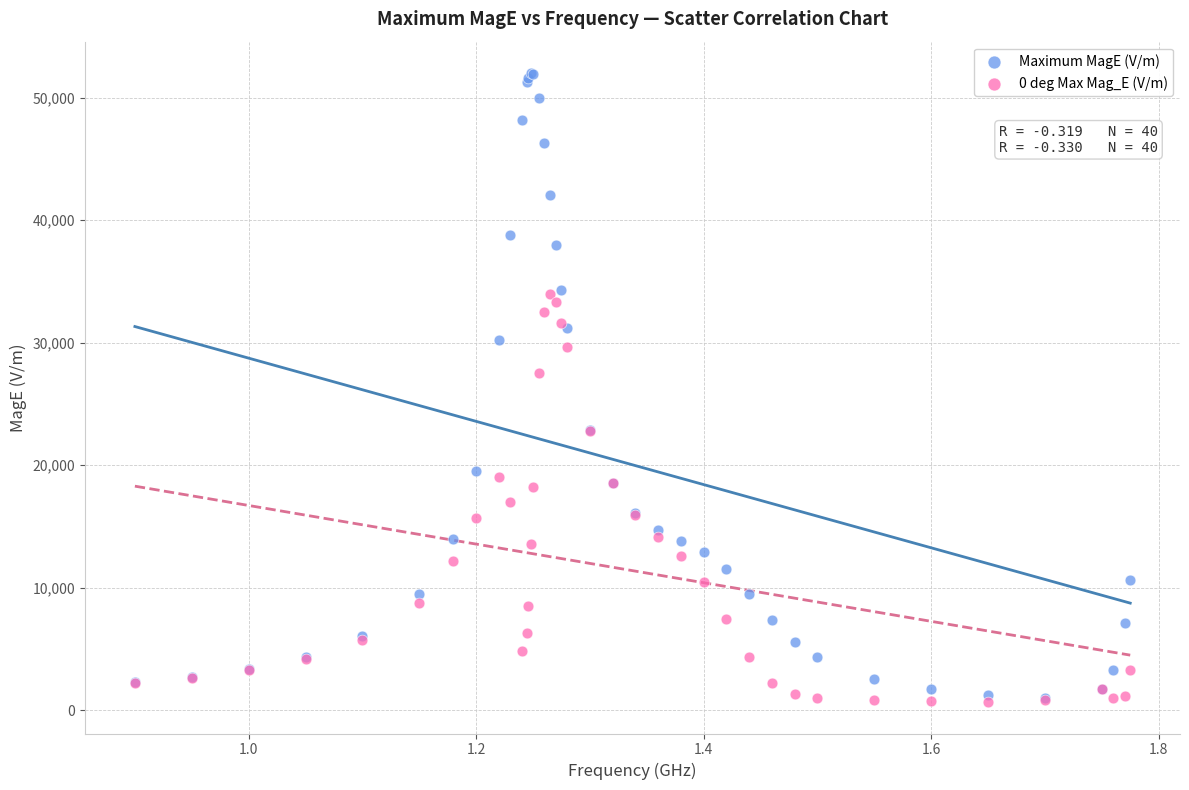

Which series contains the highest Y value?

Maximum MagE (V/m)